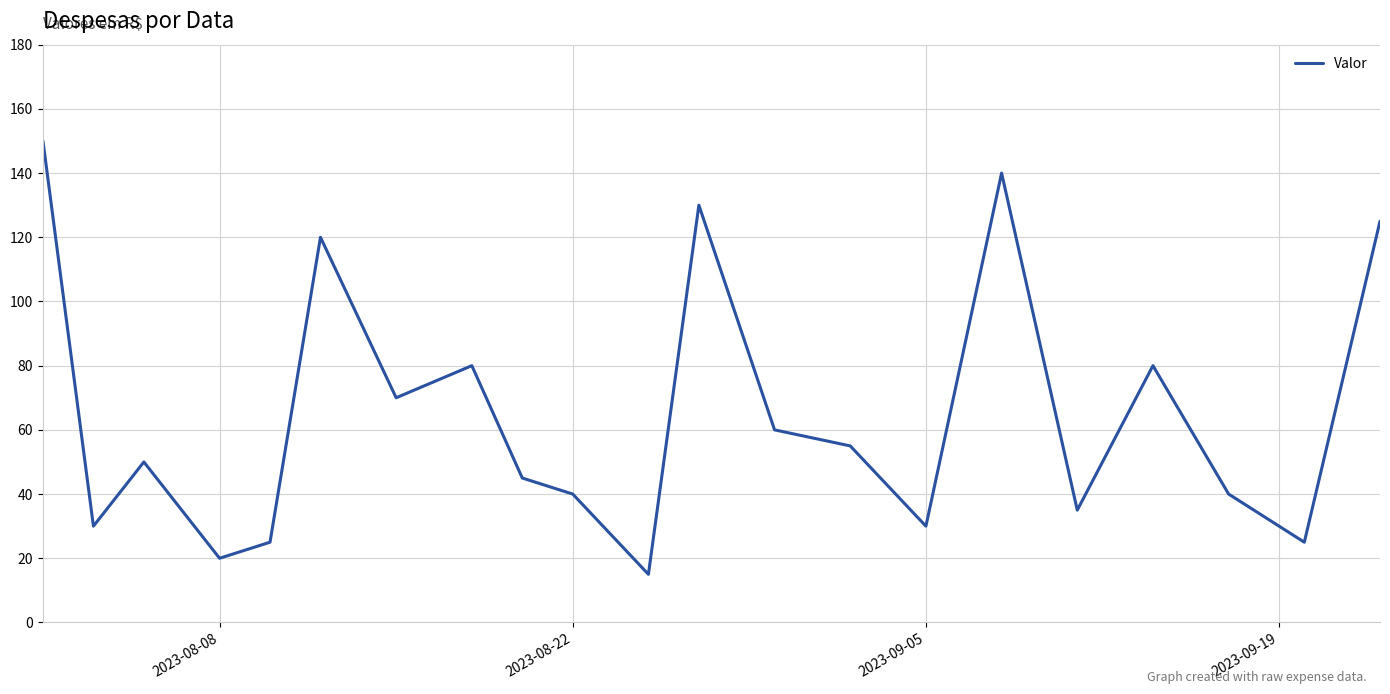

What is the maximum value shown in the chart?

150